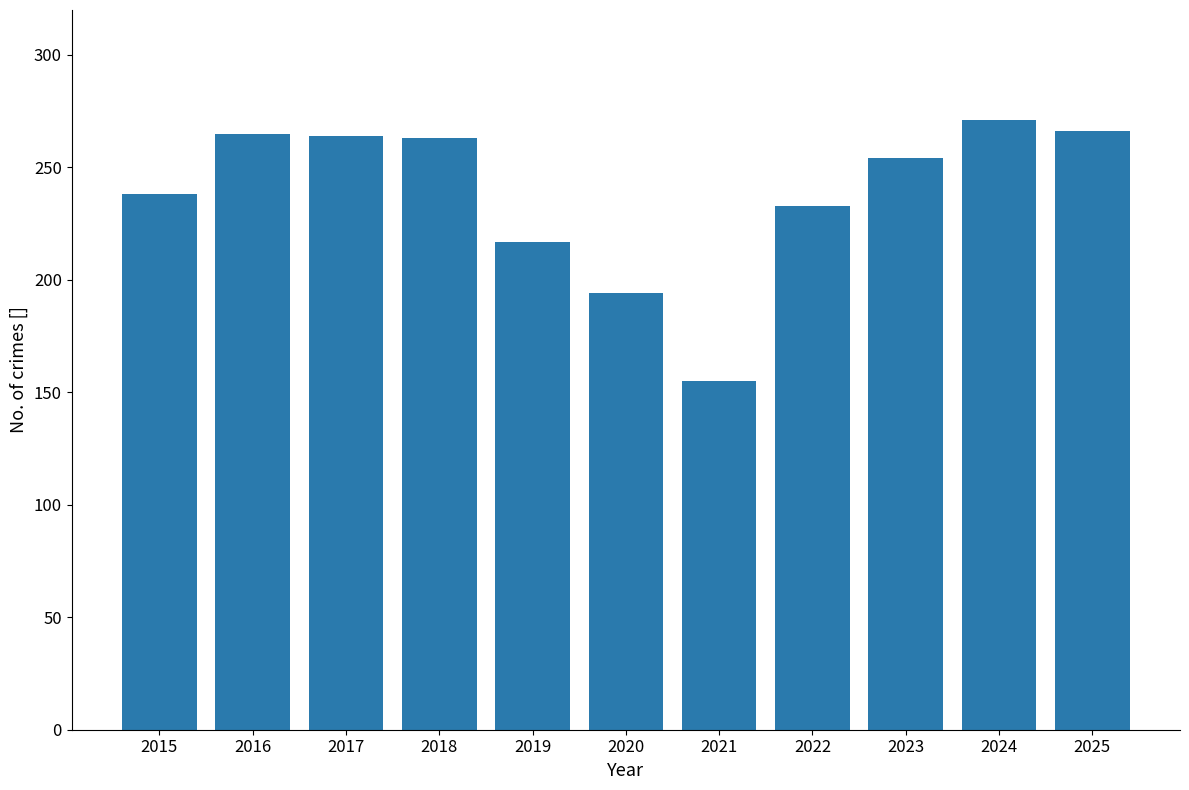

What is the maximum value shown in the chart?

271